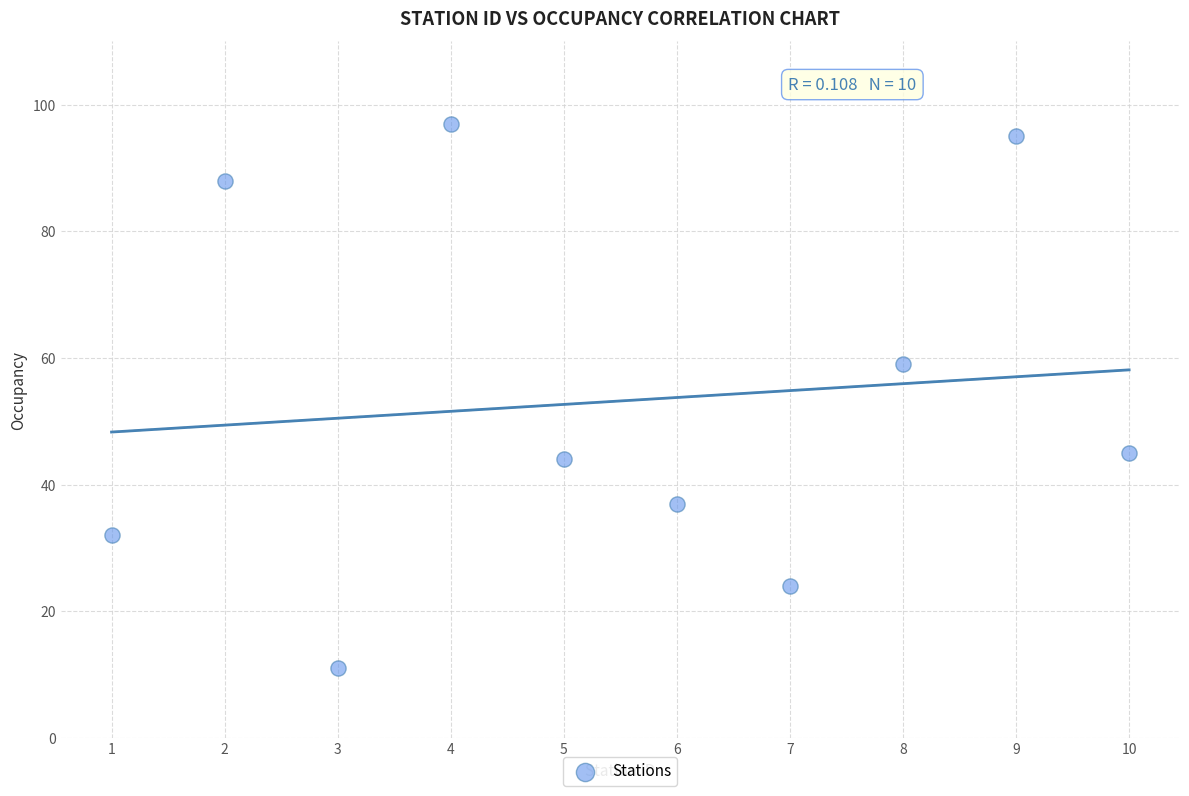

What is the range of Y values (max minus min)?

86